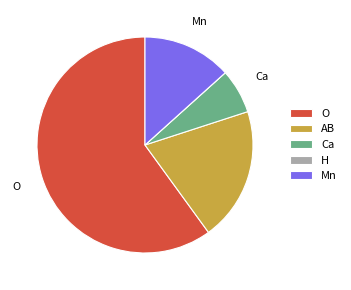

Is the sum of Mn and Ca greater than half?

No